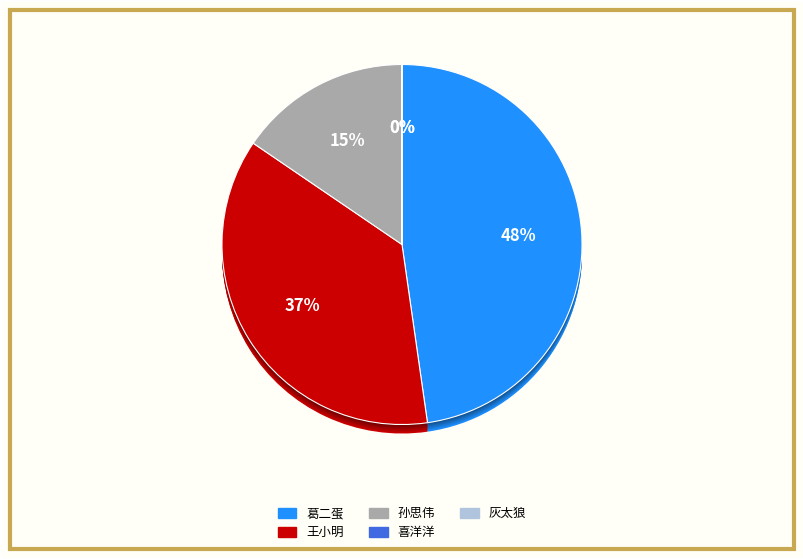

To the nearest percent, what portion does 葛二蛋 represent?

48%